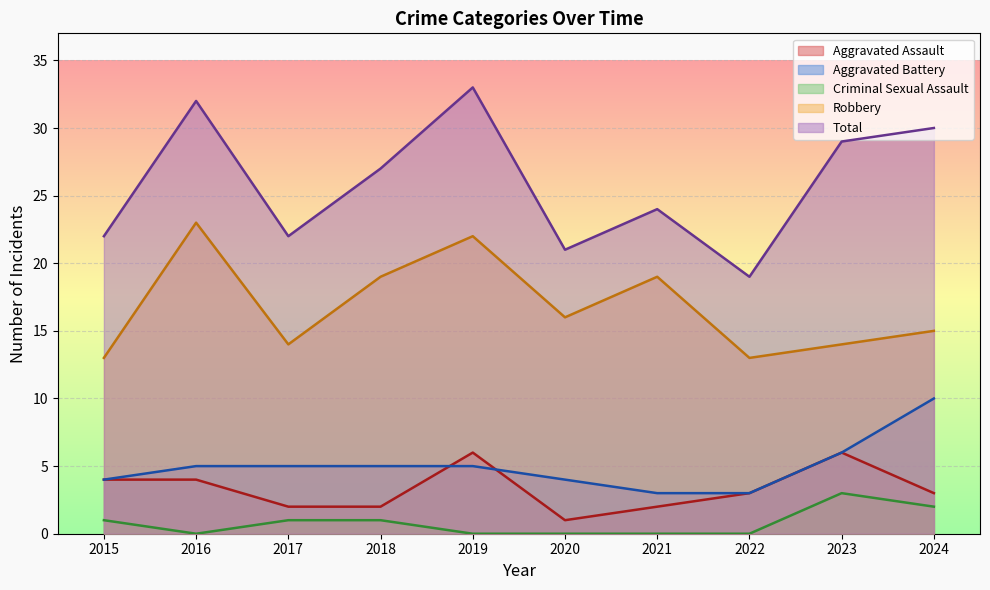

What is the sum of the Criminal Sexual Assault values at 2024 and 2016?

2